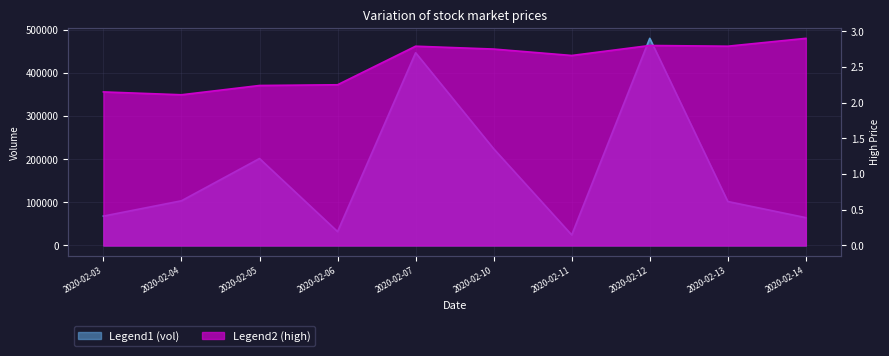

At which category is the sum across all series the highest?

2020-02-12